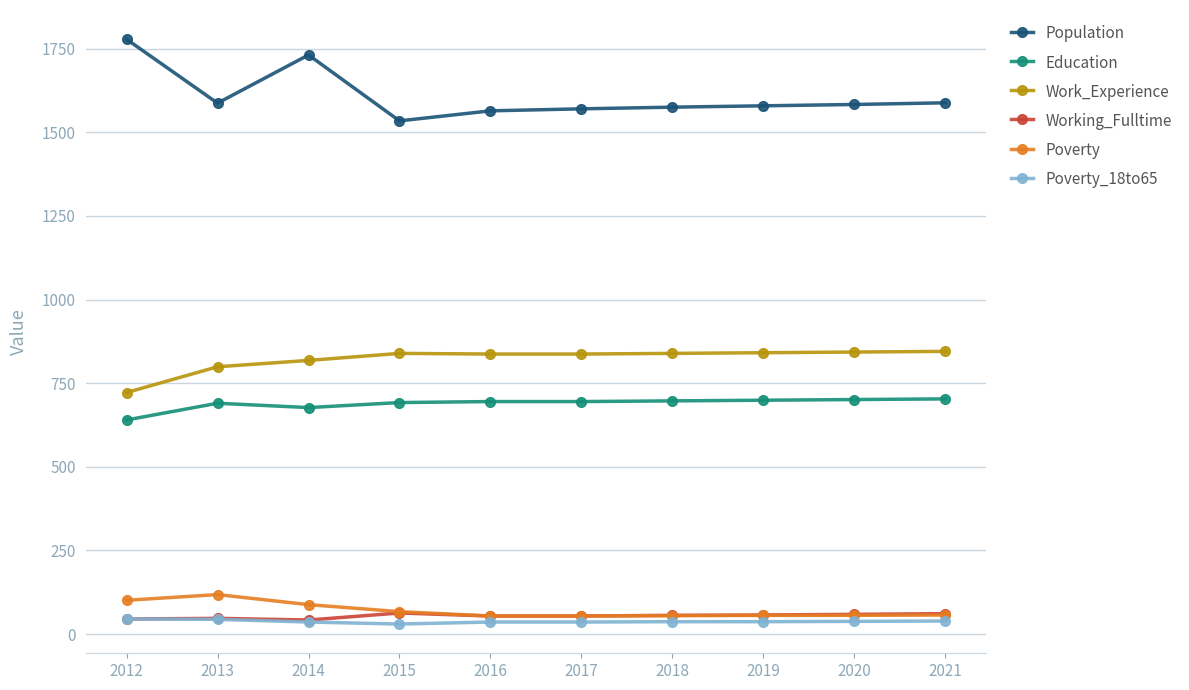

What are all the series names shown in the legend?

Population, Education, Work_Experience, Working_Fulltime, Poverty, Poverty_18to65